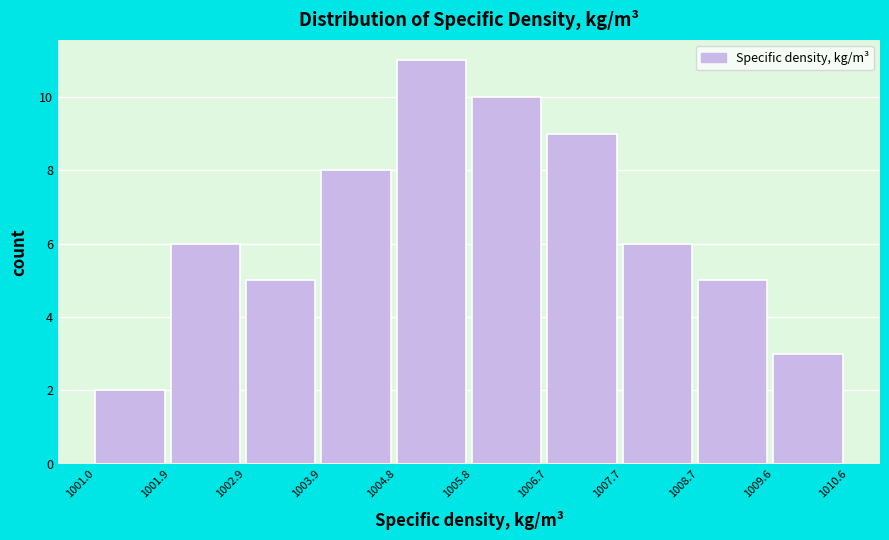

Reading left to right, transcribe this chart: for each bar, give the range it covers on the x-axis and its height. The values are not printed on the chart, so give them approximately, as read against the axis.

1001.0 to 1001.9: 2
1001.9 to 1002.9: 6
1002.9 to 1003.9: 5
1003.9 to 1004.8: 8
1004.8 to 1005.8: 11
1005.8 to 1006.7: 10
1006.7 to 1007.7: 9
1007.7 to 1008.7: 6
1008.7 to 1009.6: 5
1009.6 to 1010.6: 3